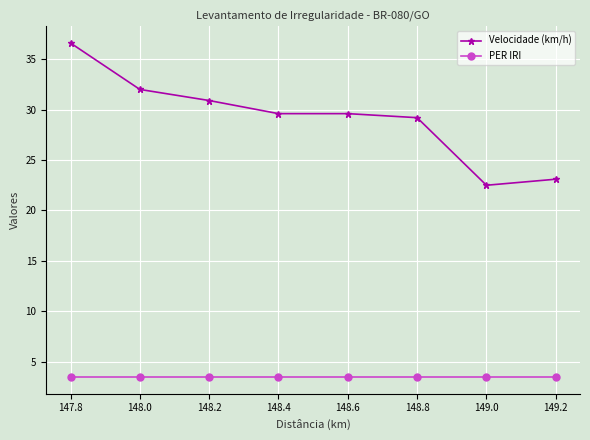

Reading right to left, list all the values displayed in this chart.

Velocidade (km/h): 23.1	22.5	29.2	29.6	29.6	30.9	32.0	36.6
PER IRI: 3.5	3.5	3.5	3.5	3.5	3.5	3.5	3.5